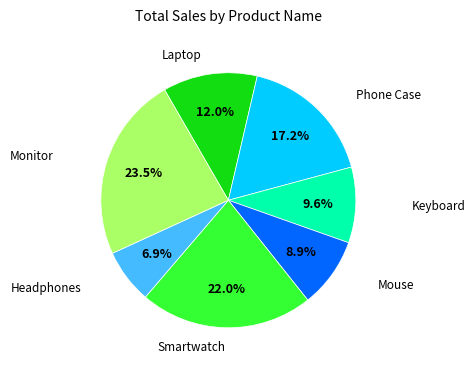

Which slice is the largest?

Monitor